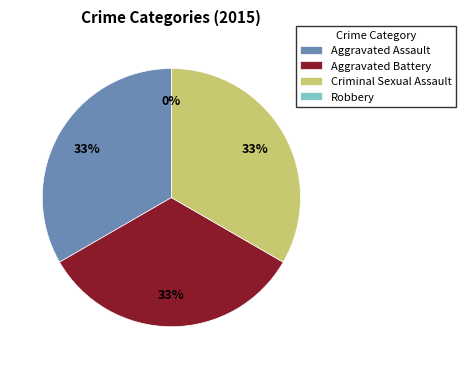

To the nearest percent, what is the difference between the largest and smallest slice percentages?

33%